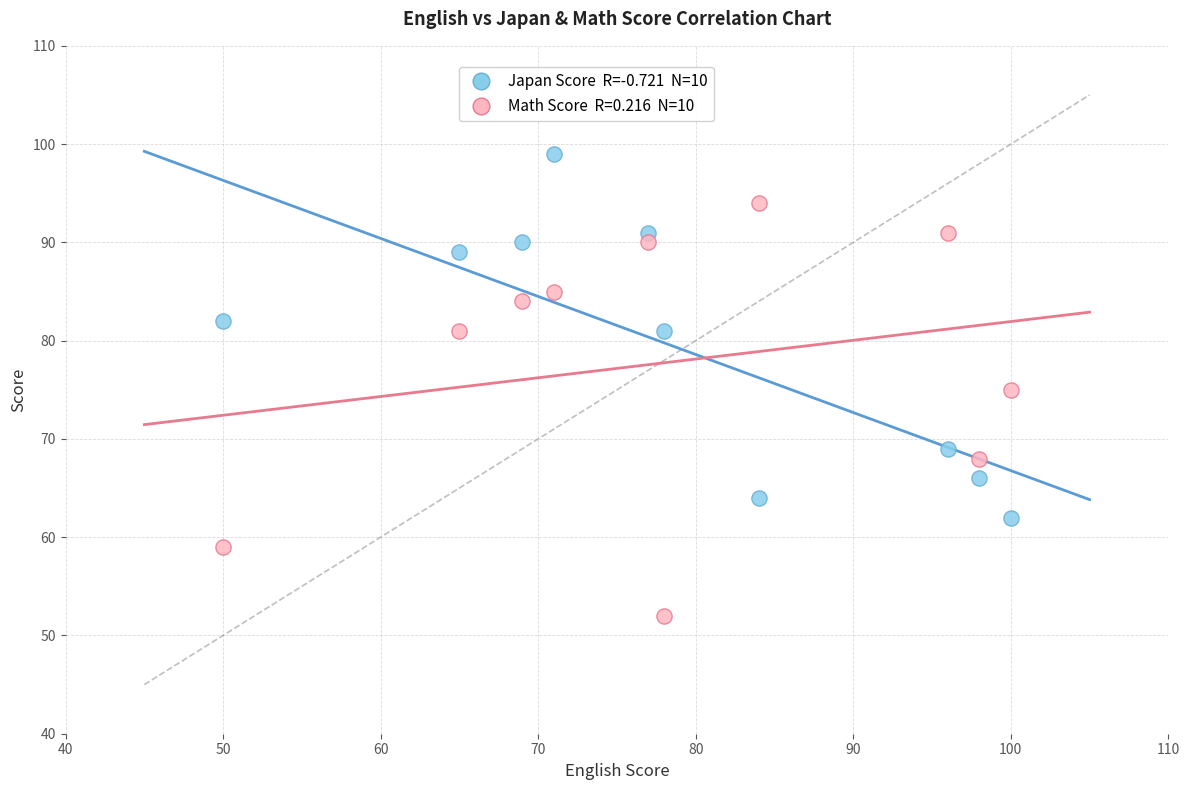

Across all data points, what is the range of X values (max minus min)?

50